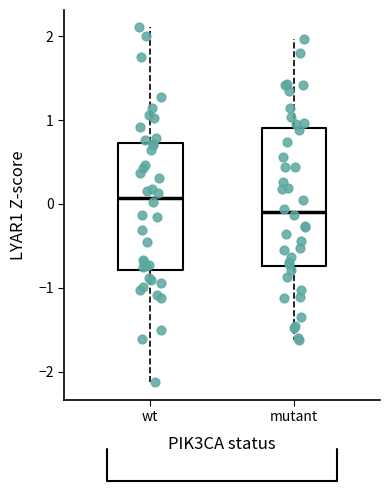

Reading left to right, transcribe this box plot: for each box, give where its median line is, the range the box spans, and where its two whiskers end, as read against the y-axis. The values are not printed on the chart, so give them approximately, as read against the axis.

wt: median 0.1, box -0.8 to 0.7, whiskers -2.1 to 2.1
mutant: median -0.1, box -0.7 to 0.9, whiskers -1.6 to 2.0